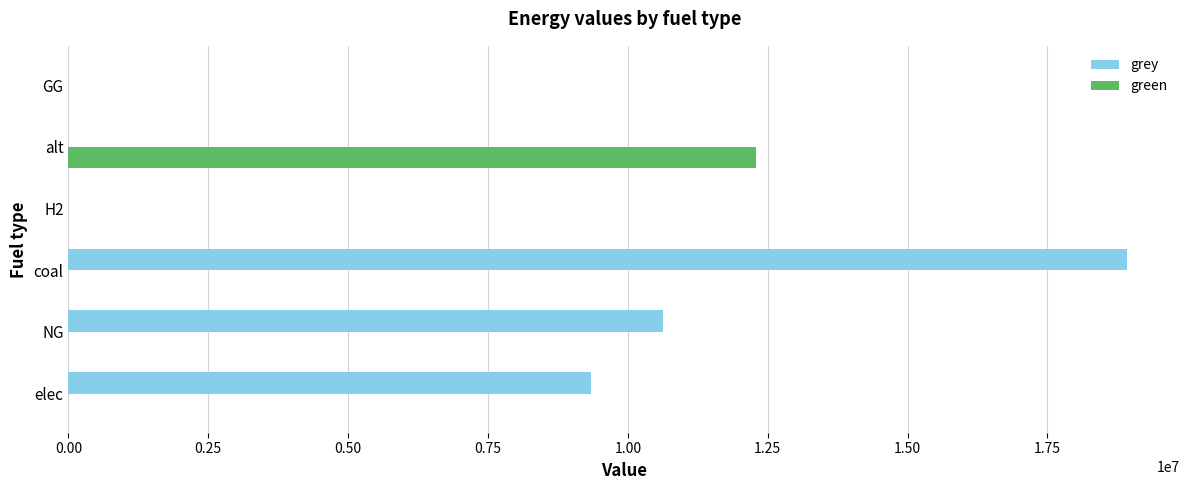

The grey series shows 0.0 at GG. True or false?

True